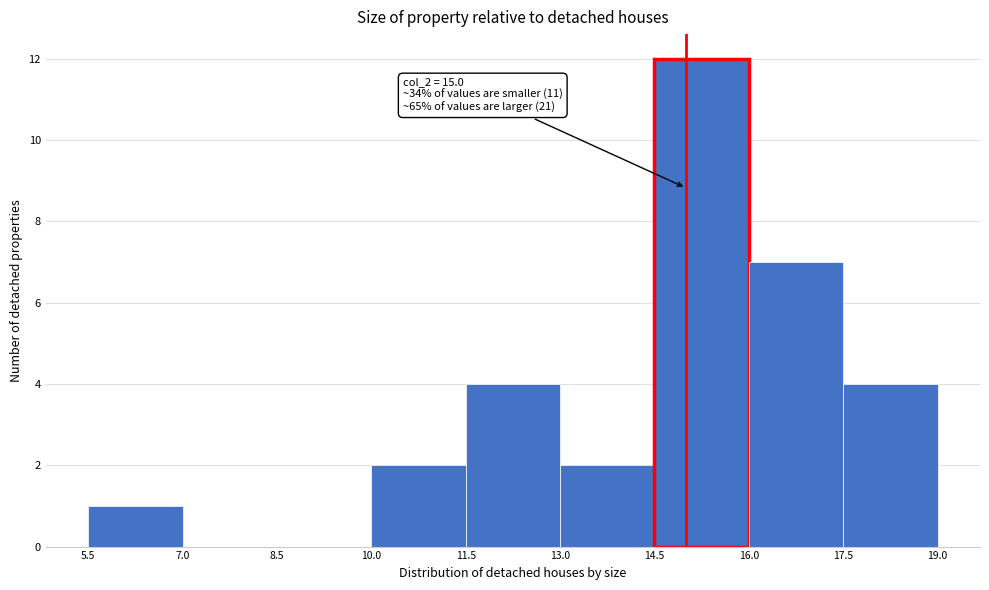

Which range on the x-axis has the tallest bar?

14.5 to 16.0